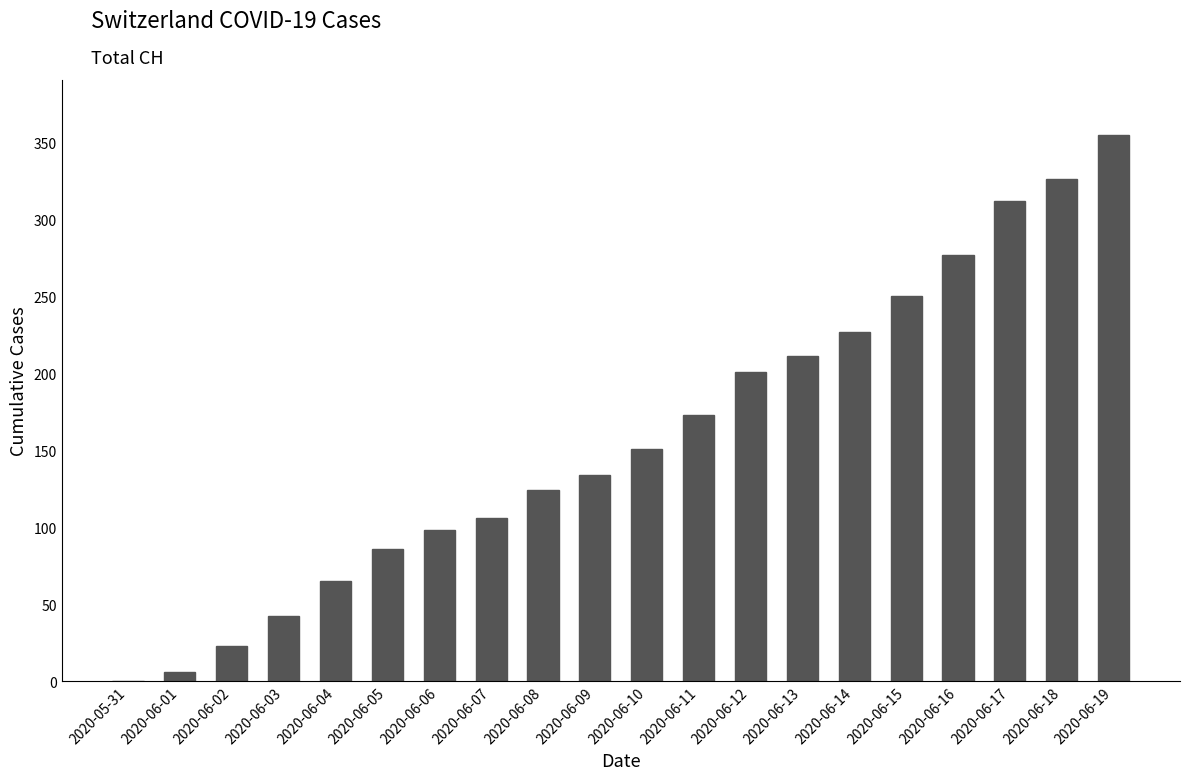

Reading left to right, what are all the values shown in this chart?

2020-05-31=0	2020-06-01=6	2020-06-02=23	2020-06-03=42	2020-06-04=65	2020-06-05=86	2020-06-06=98	2020-06-07=106	2020-06-08=124	2020-06-09=134	2020-06-10=151	2020-06-11=173	2020-06-12=201	2020-06-13=211	2020-06-14=227	2020-06-15=250	2020-06-16=277	2020-06-17=312	2020-06-18=326	2020-06-19=355